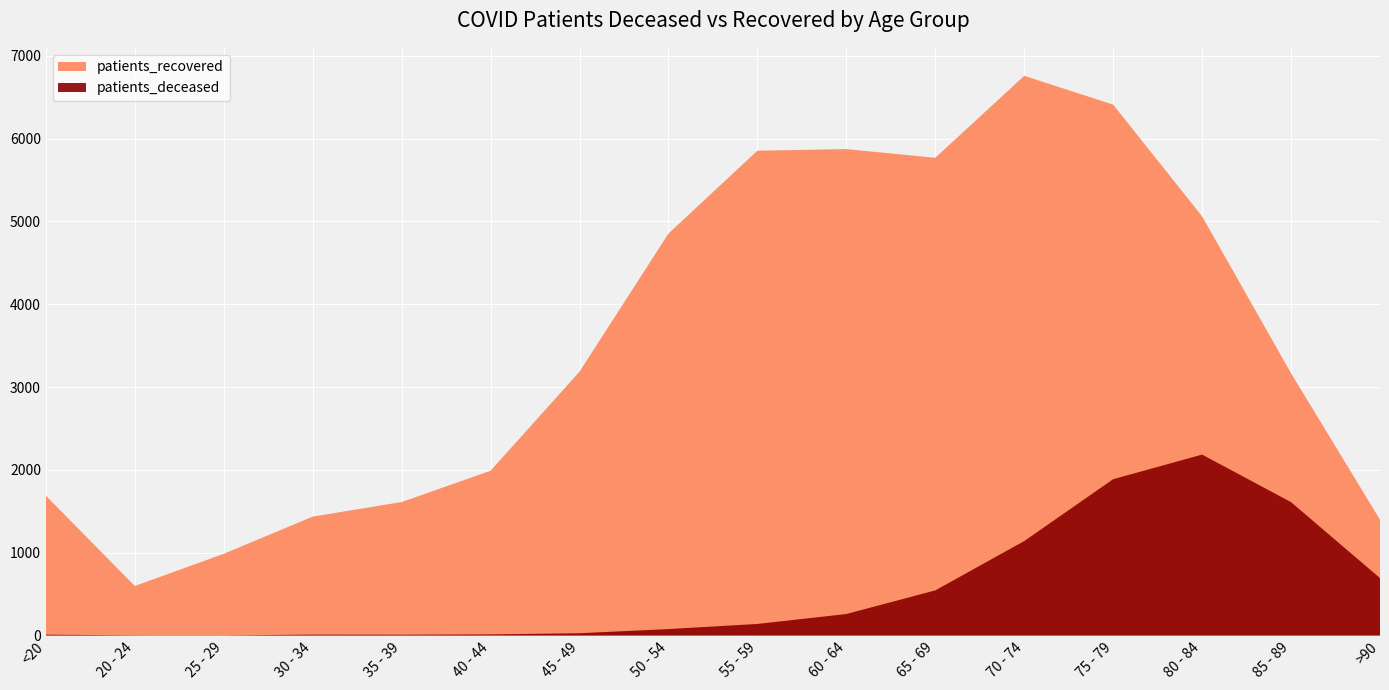

Reading right to left, list all the values displayed in this chart.

patients_deceased: >90=694	85 - 89=1611	80 - 84=2185	75 - 79=1888	70 - 74=1141	65 - 69=545	60 - 64=260	55 - 59=140	50 - 54=78	45 - 49=28	40 - 44=14	35 - 39=10	30 - 34=11	25 - 29=2	20 - 24=3	<20=10
patients_recovered: >90=1399	85 - 89=3167	80 - 84=5062	75 - 79=6411	70 - 74=6759	65 - 69=5769	60 - 64=5874	55 - 59=5855	50 - 54=4854	45 - 49=3186	40 - 44=1990	35 - 39=1612	30 - 34=1436	25 - 29=987	20 - 24=598	<20=1689